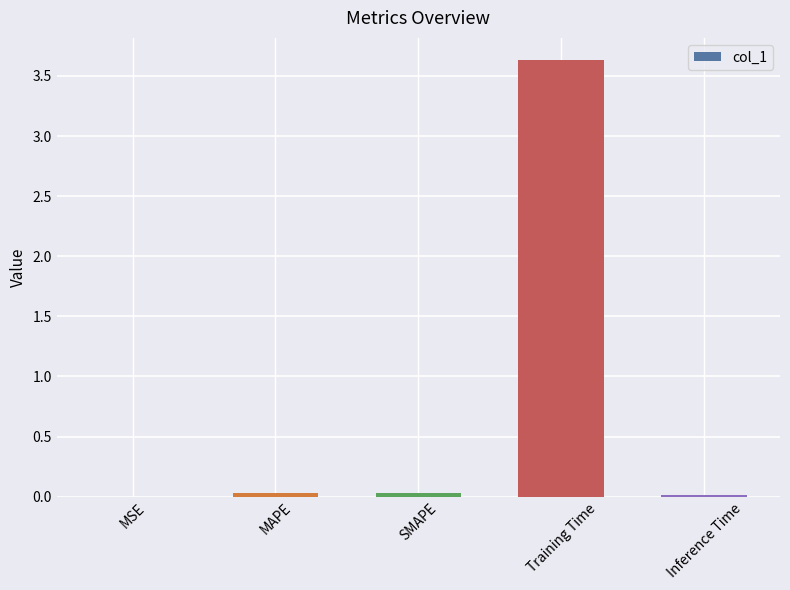

Are the bars grouped side by side (vs. stacked)?

No